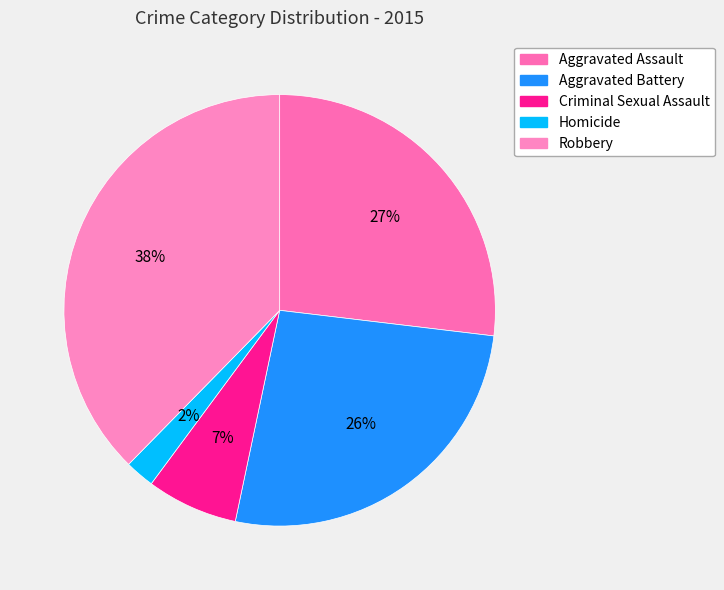

To the nearest percent, what is the difference between the largest and smallest slice percentages?

35%